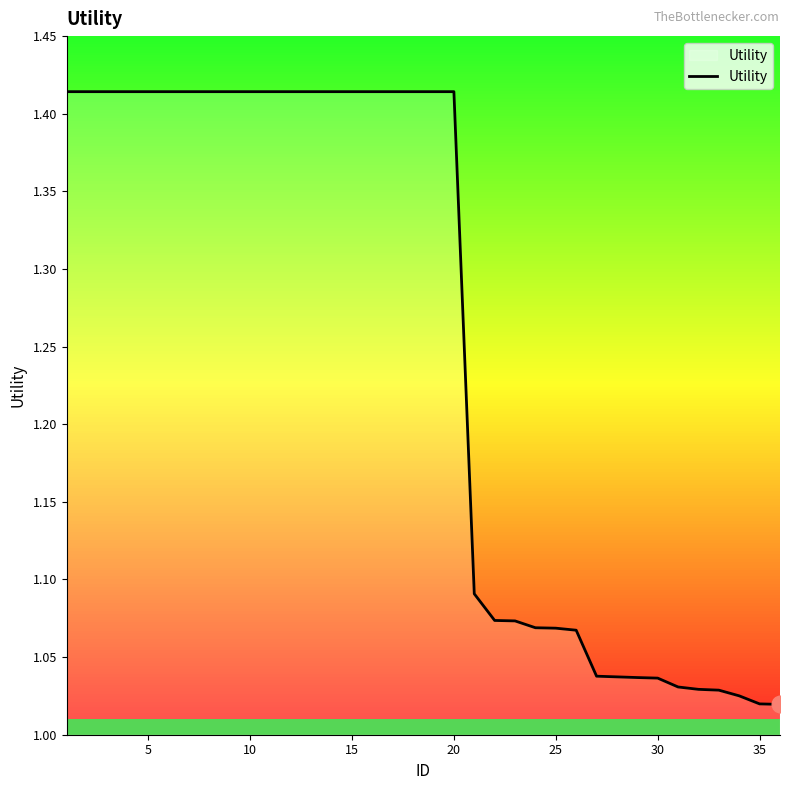

What is the difference between the maximum and minimum values?

0.4